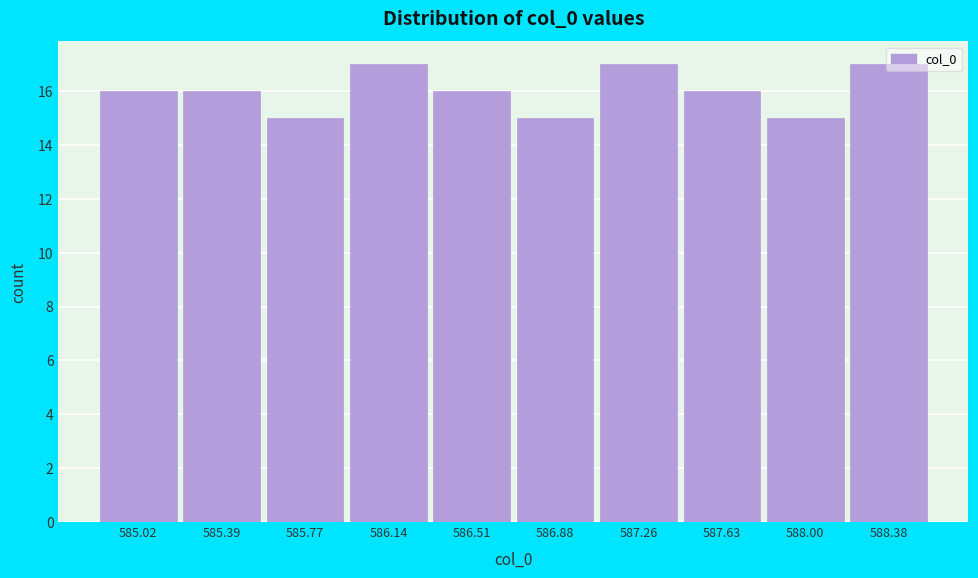

What is the label of the 3rd bar from the right?

587.63